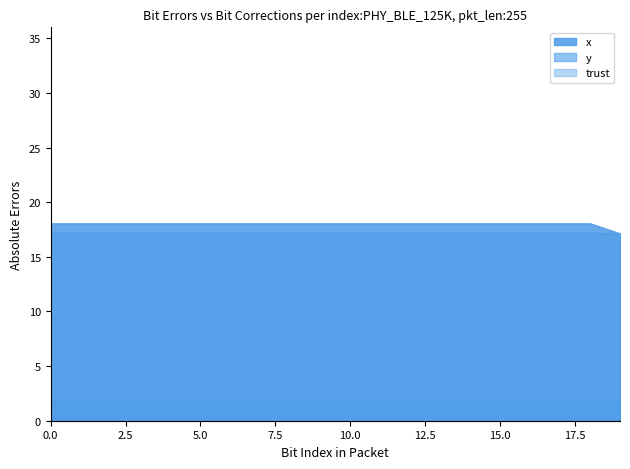

Does the chart have visible grid lines?

No